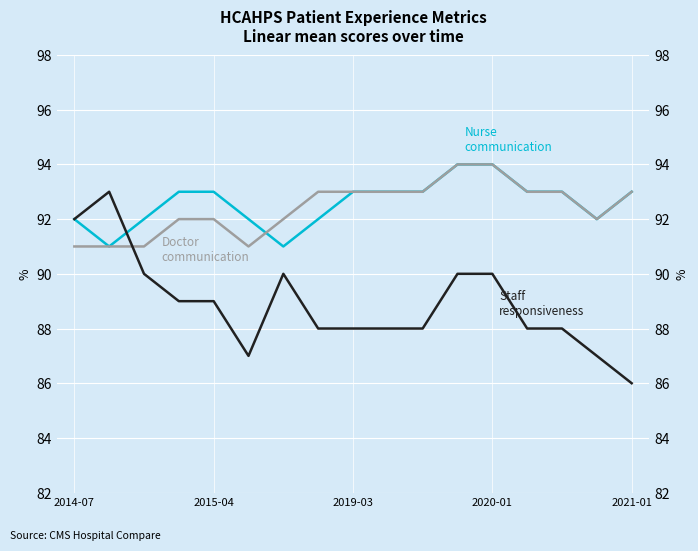

How many intersections are there between Doctor communication and Staff responsiveness?

1